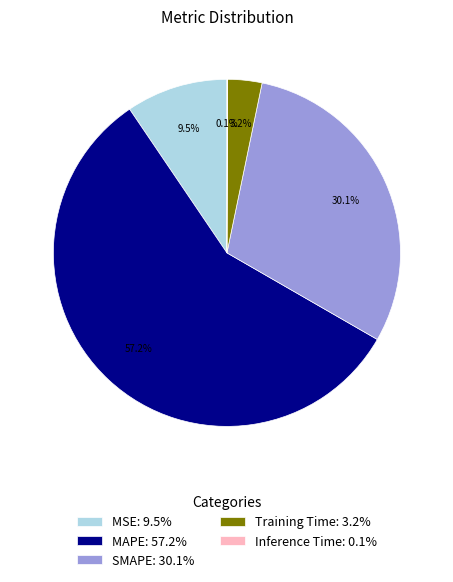

To the nearest percent, what portion does Training Time represent?

3%